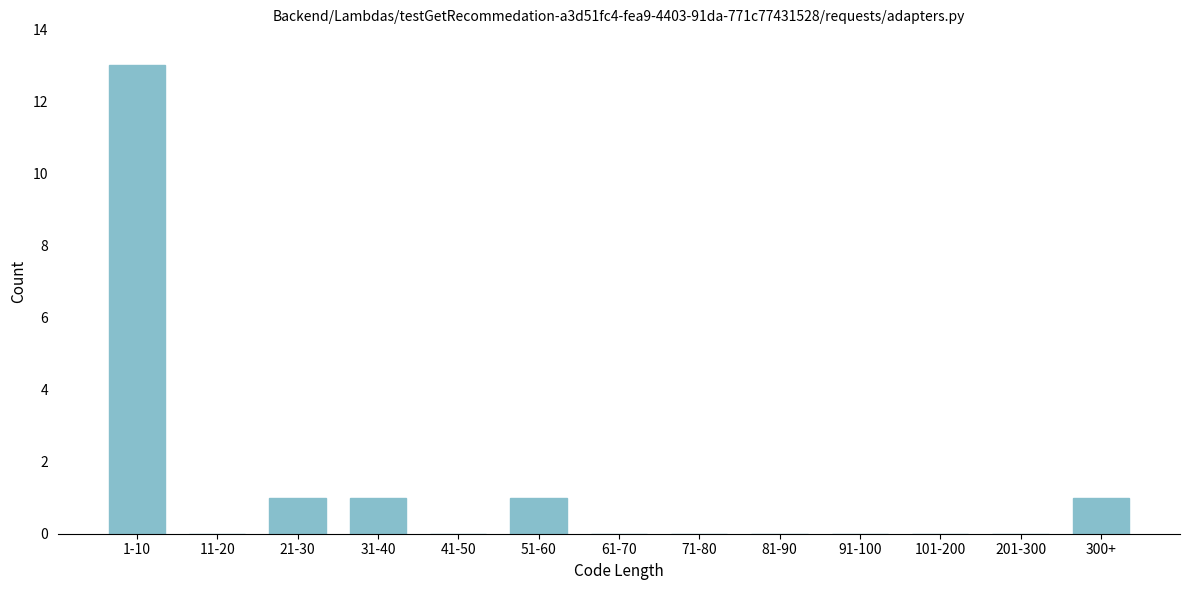

Reading left to right, what are all the values shown in this chart?

1-10=13	11-20=0	21-30=1	31-40=1	41-50=0	51-60=1	61-70=0	71-80=0	81-90=0	91-100=0	101-200=0	201-300=0	300+=1